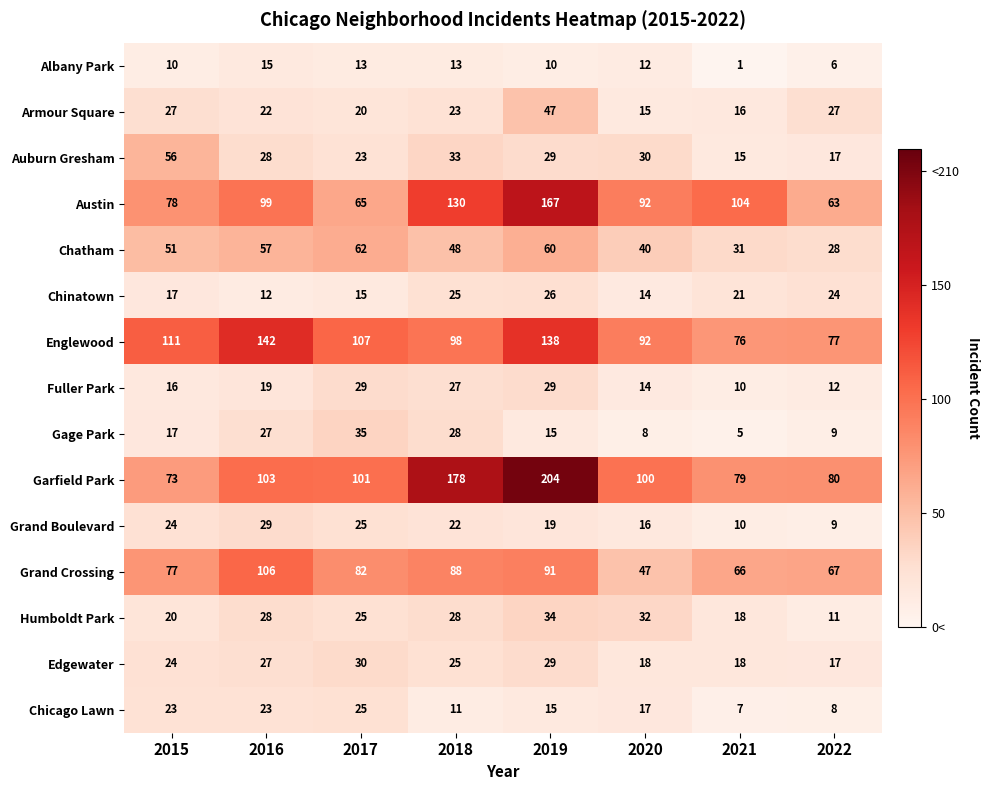

At which category is the sum across all series the highest?

2019